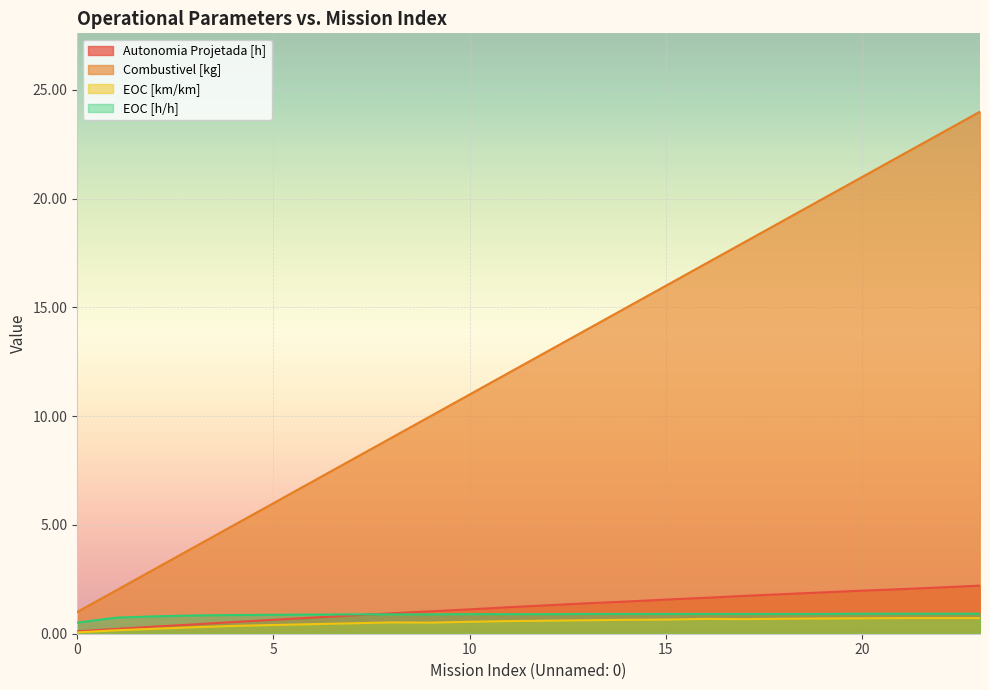

True or false: Combustivel [kg] and Autonomia Projetada [h] intersect in this chart.

False